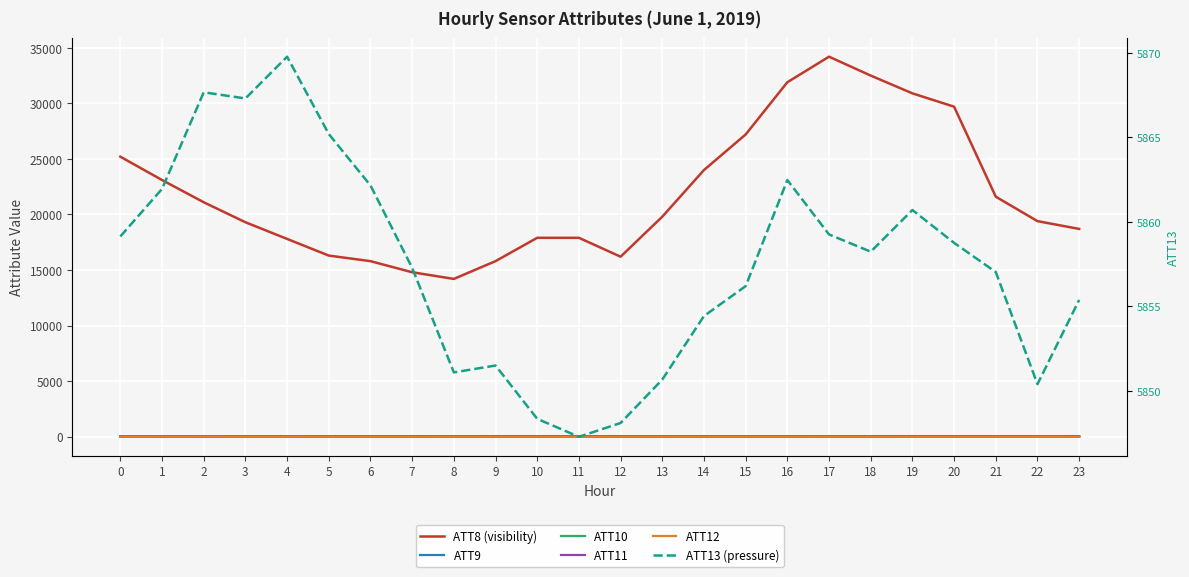

What is the minimum value for ATT10?

-9.4